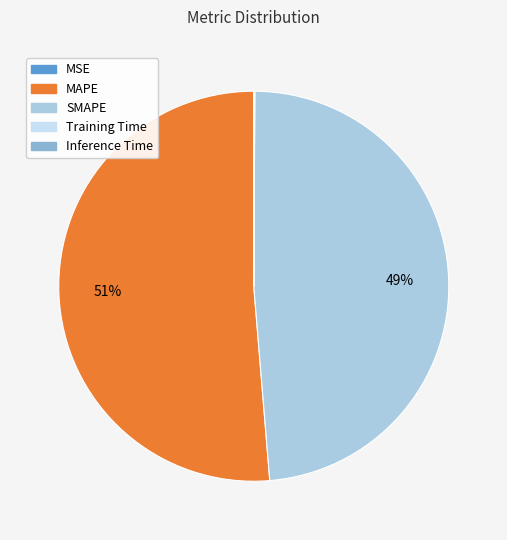

Rank the categories by value from lowest to highest.

MSE, Training Time, Inference Time, SMAPE, MAPE